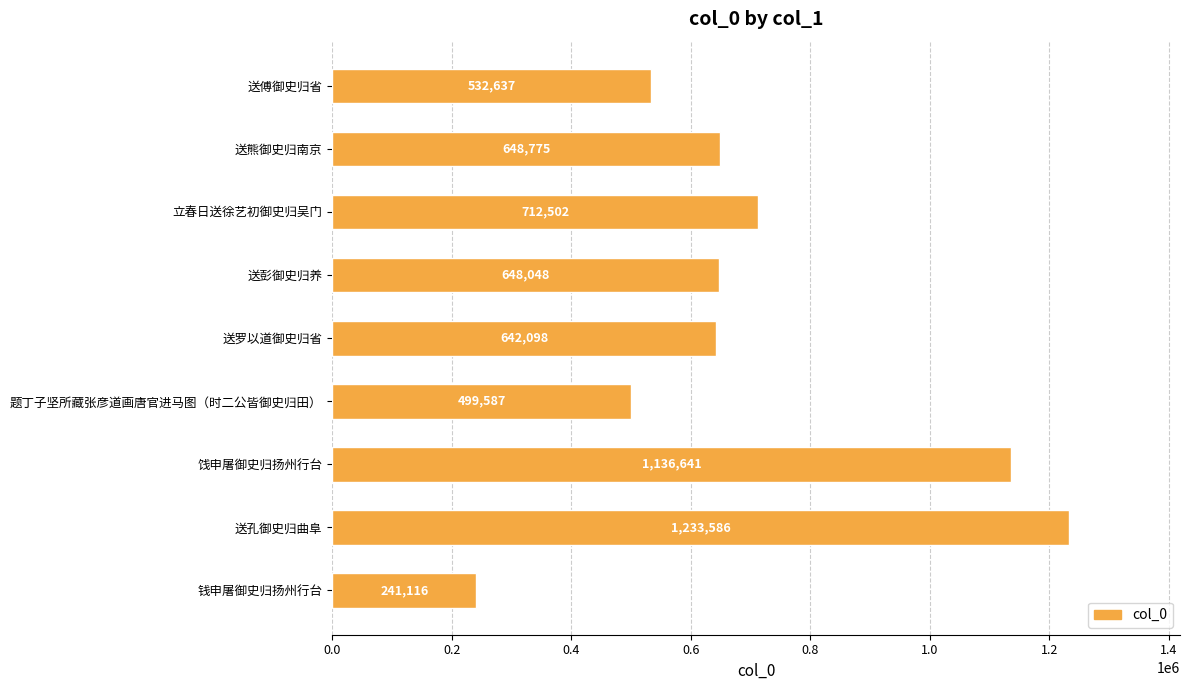

Are the bars grouped side by side (vs. stacked)?

No